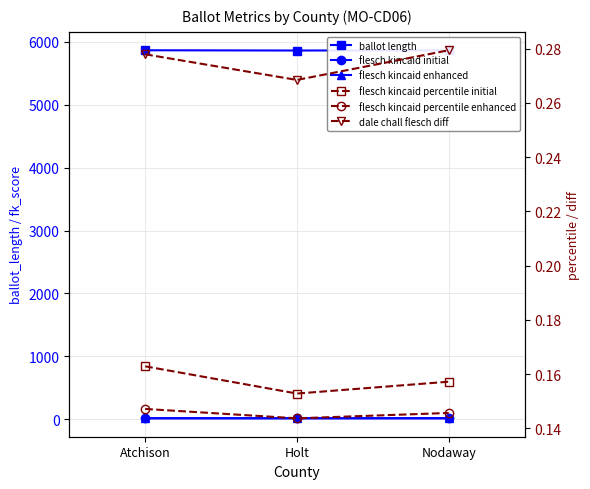

Reading right to left, extract all data points from this chart.

ballot length: Nodaway=5863.0	Holt=5860.0	Atchison=5864.0
flesch kincaid initial: Nodaway=17.4	Holt=17.4	Atchison=17.4
flesch kincaid enhanced: Nodaway=15.9	Holt=15.9	Atchison=15.9
flesch kincaid percentile initial: Nodaway=0.2	Holt=0.2	Atchison=0.2
flesch kincaid percentile enhanced: Nodaway=0.1	Holt=0.1	Atchison=0.1
dale chall flesch diff: Nodaway=0.3	Holt=0.3	Atchison=0.3